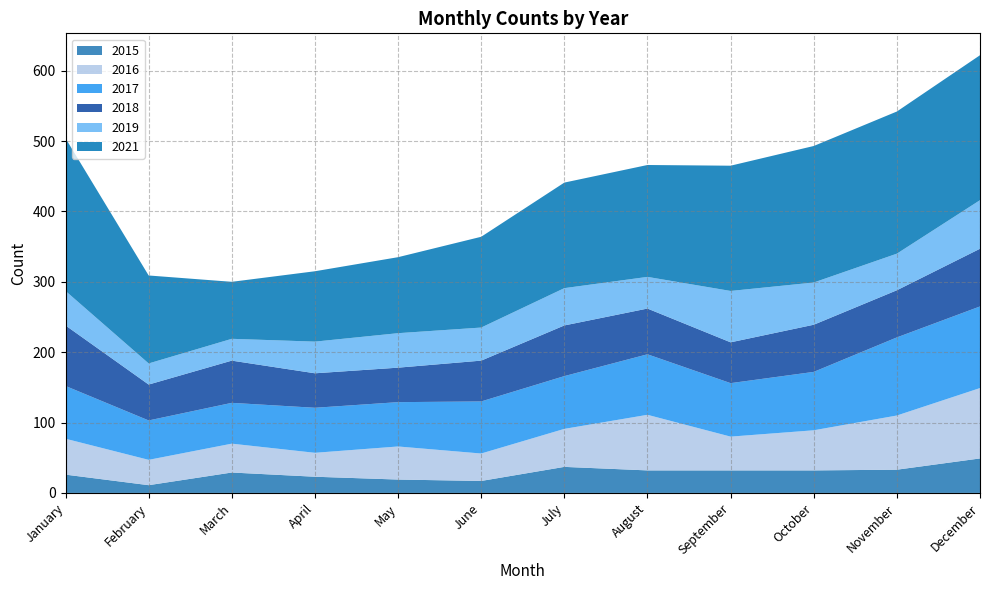

Reading left to right, list all the values displayed in this chart.

2015: 26	11	29	23	19	17	37	32	32	32	33	49
2016: 51	36	41	34	47	39	54	79	48	57	77	100
2017: 75	56	58	64	63	74	75	86	76	83	111	116
2018: 86	51	60	49	49	58	72	65	58	67	67	82
2019: 49	30	31	45	49	47	53	45	73	60	52	69
2021: 217	125	81	100	108	129	150	159	178	194	202	206